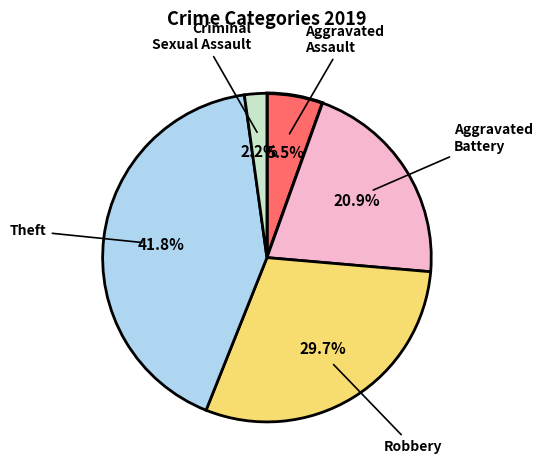

Is there a majority slice in this chart?

No